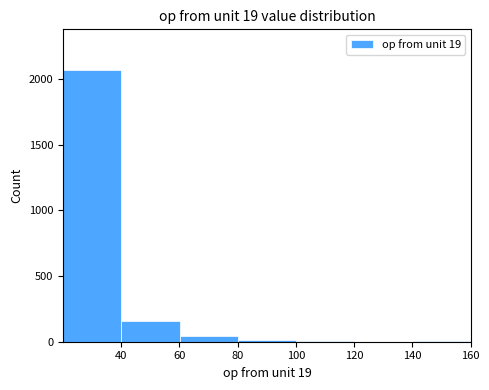

Over which range of the x-axis is the bar tallest?

20 to 40